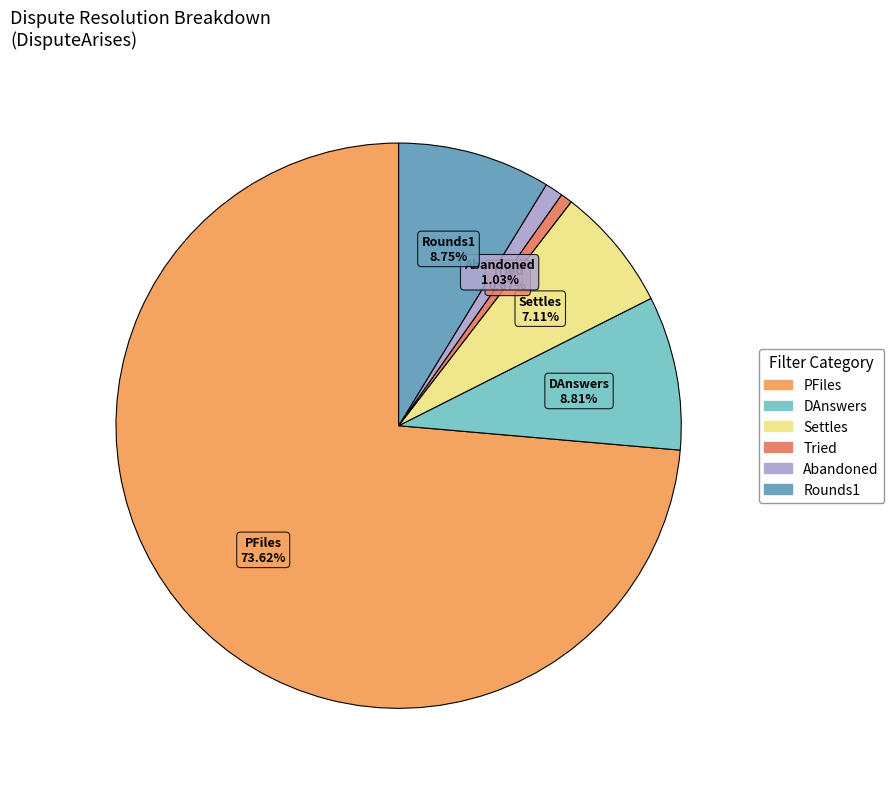

Which slice is the largest?

PFiles